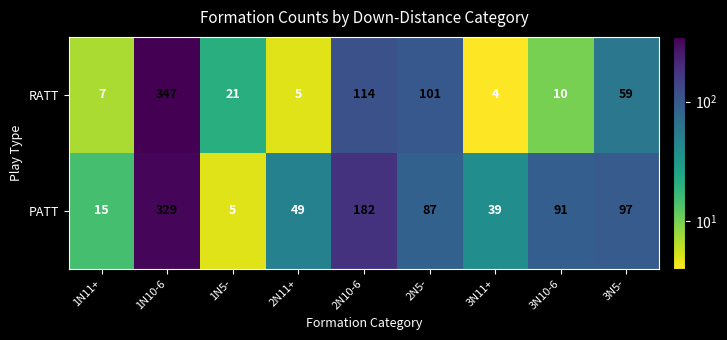

Reading right to left, list all the values displayed in this chart.

RATT: 59	10	4	101	114	5	21	347	7
PATT: 97	91	39	87	182	49	5	329	15